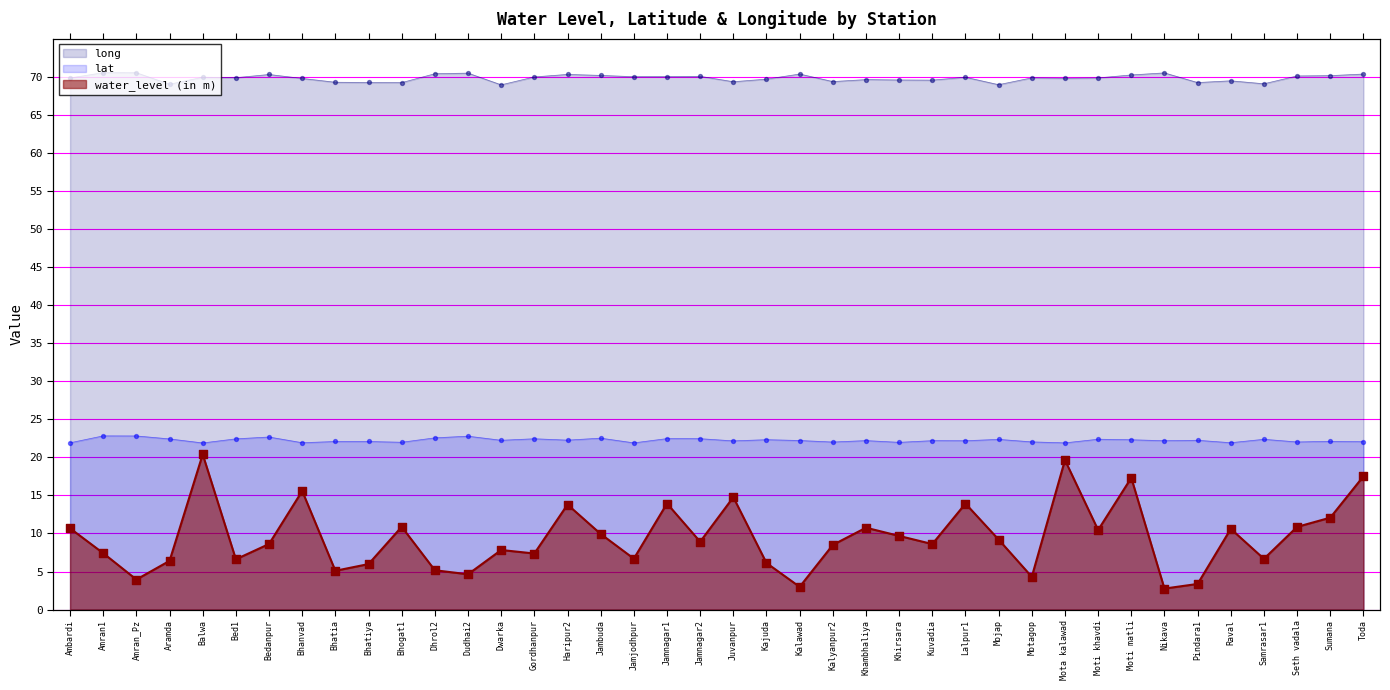

Which series reaches the maximum Y coordinate?

long